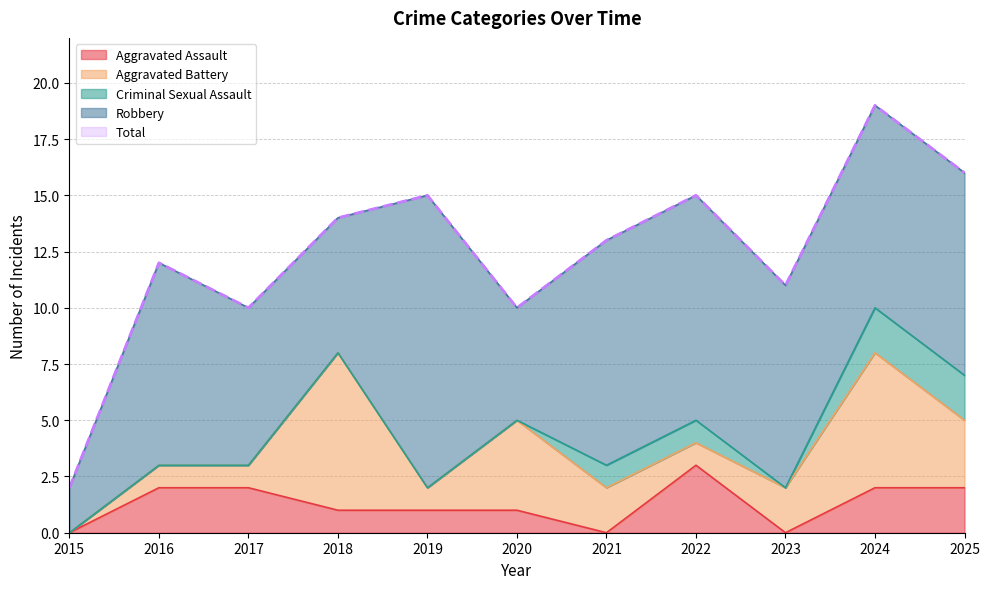

How many intersections are there between Aggravated Battery and Aggravated Assault?

3